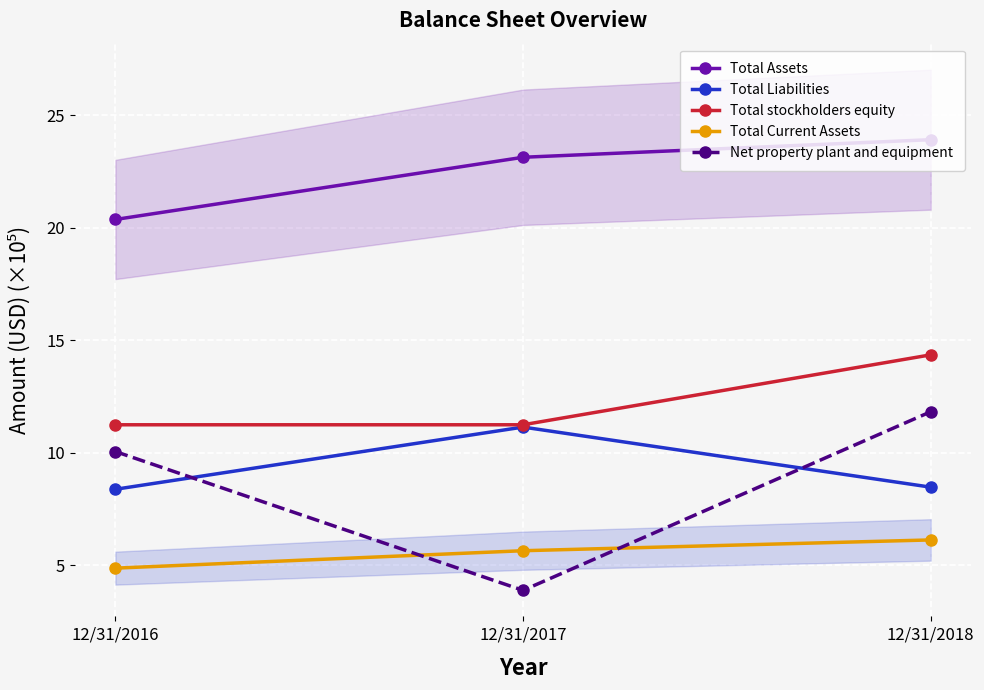

At which label does Total Current Assets first exceed 5?

12/31/2017